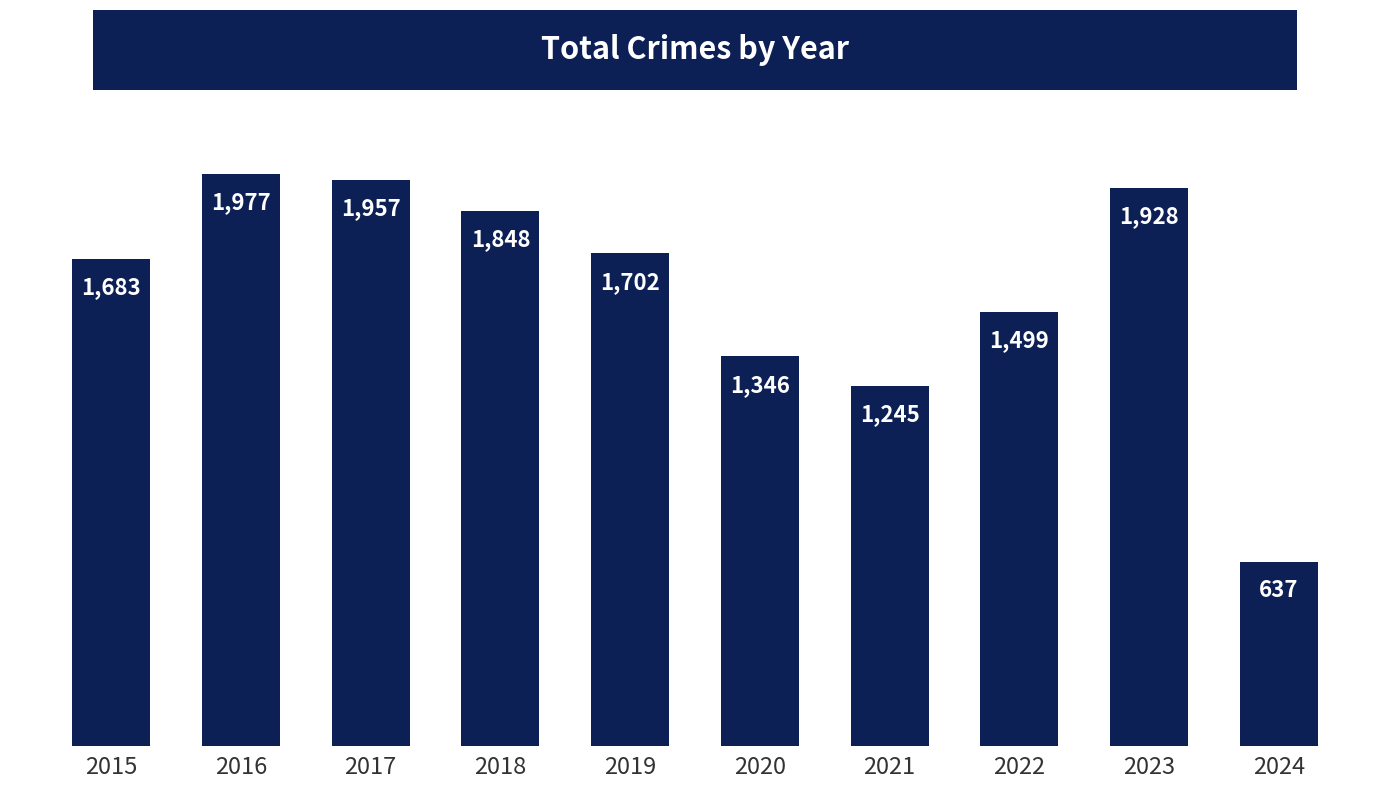

The value at 2016 is 1053. True or false?

False